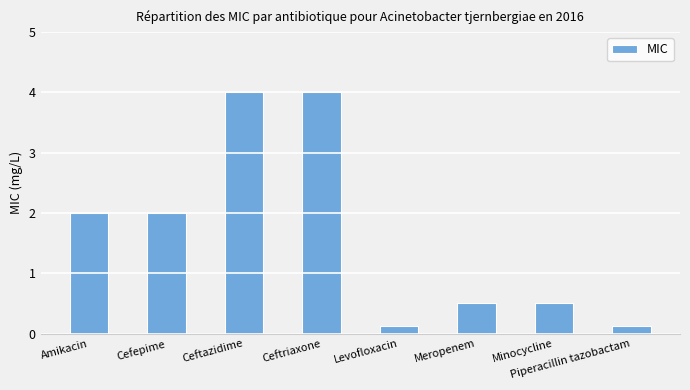

How many values are below 2?

4